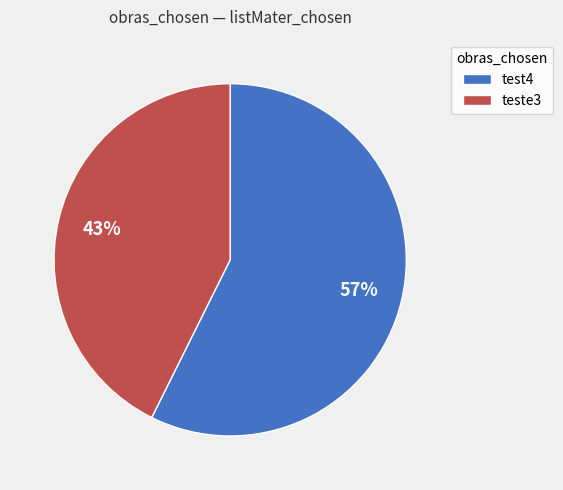

Is there a majority slice in this chart?

Yes